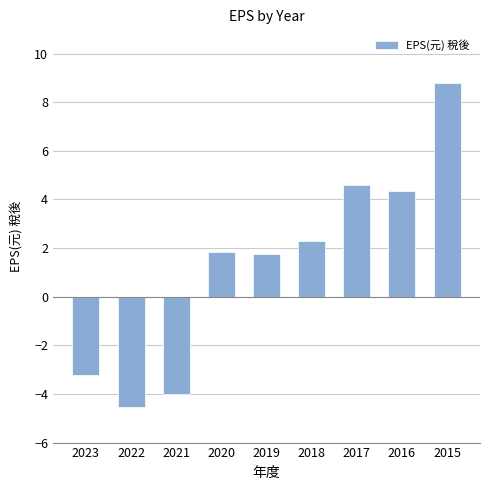

Reading left to right, extract all data points from this chart.

2023=-3.2	2022=-4.5	2021=-4.0	2020=1.9	2019=1.8	2018=2.3	2017=4.6	2016=4.3	2015=8.8